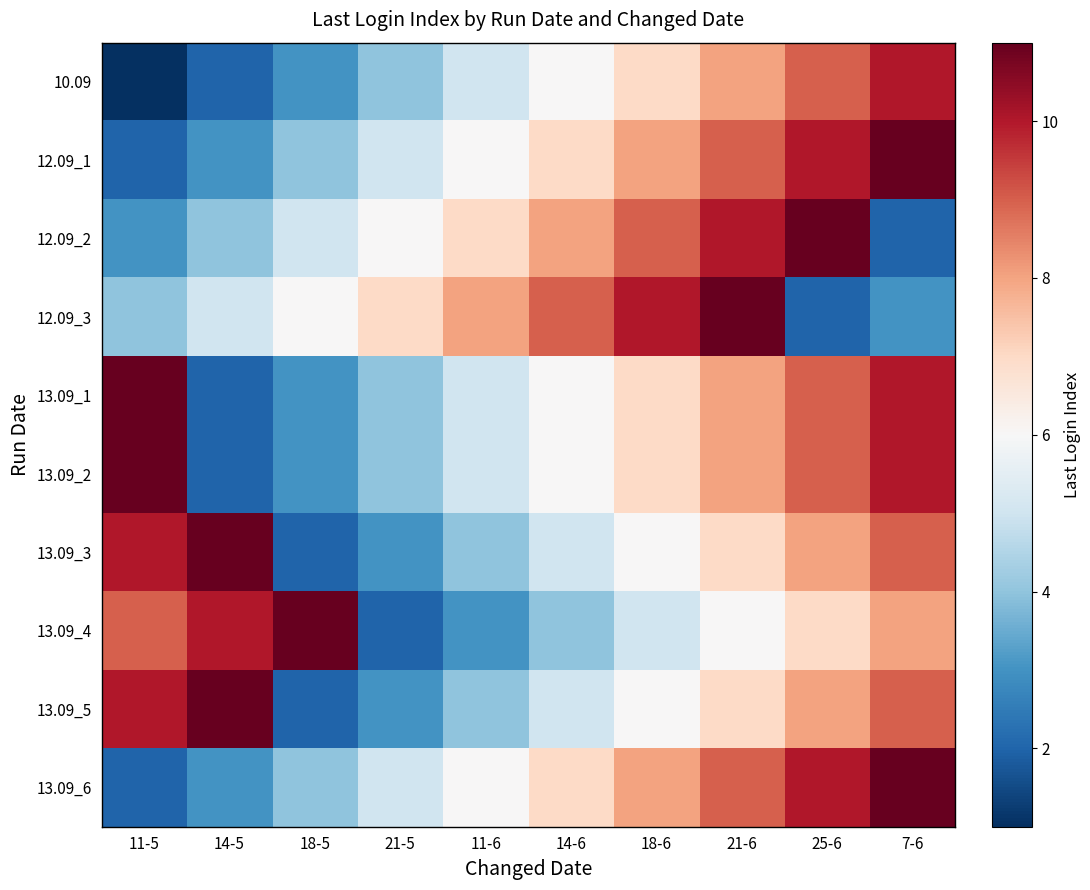

At how many categories does at least one series exceed 4?

10